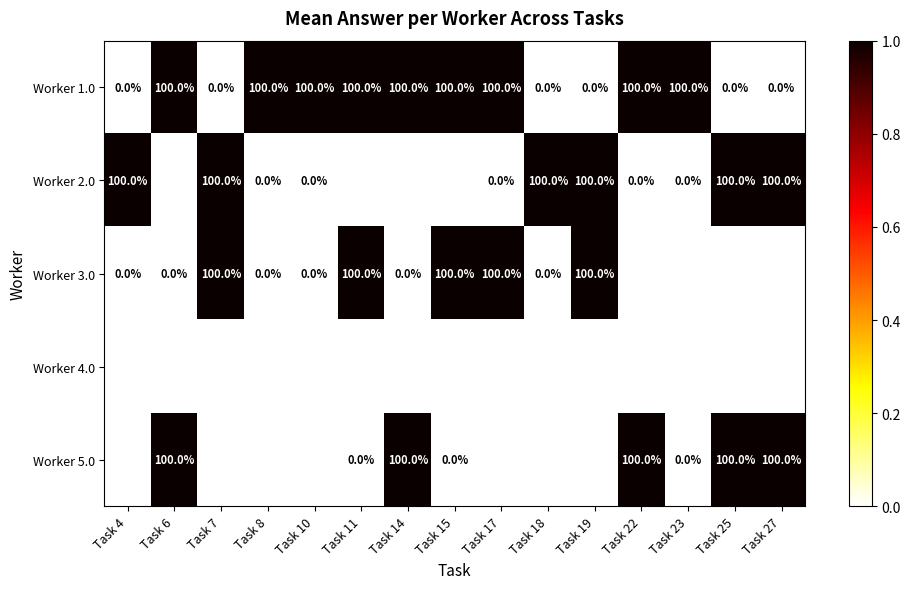

The value of Worker 1.0 at Task 4 is -38. True or false?

False